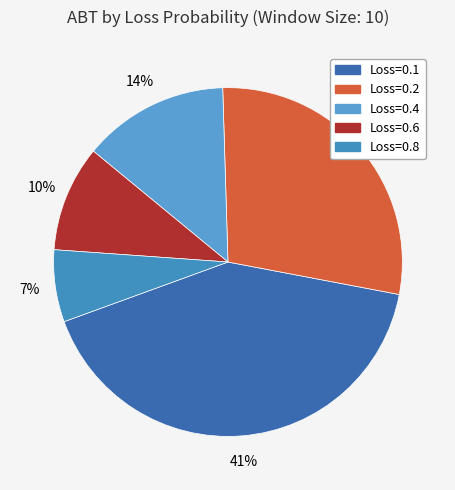

Which slice is the largest?

Loss=0.1